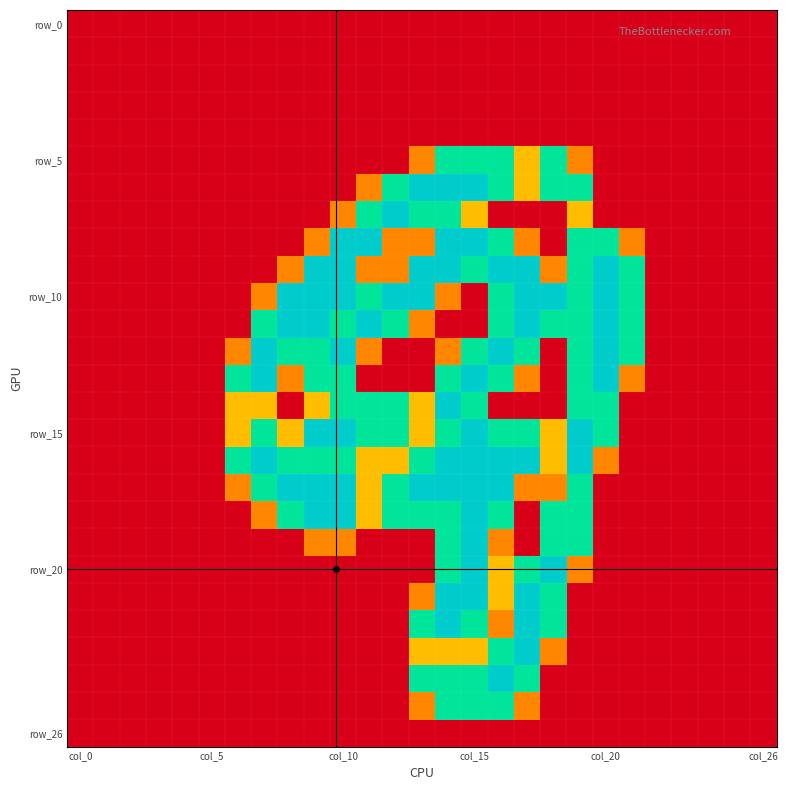

Which category has the highest value across all series?

13